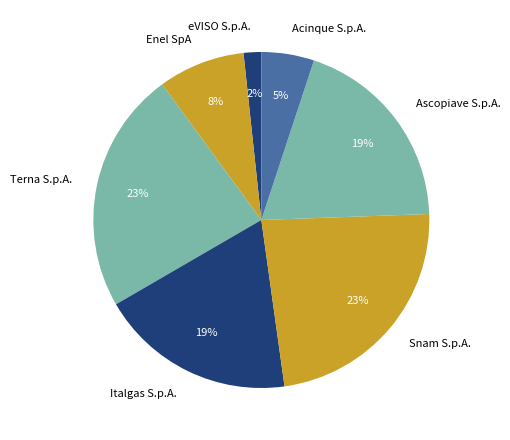

What is the smallest slice in the pie chart?

eVISO S.p.A.